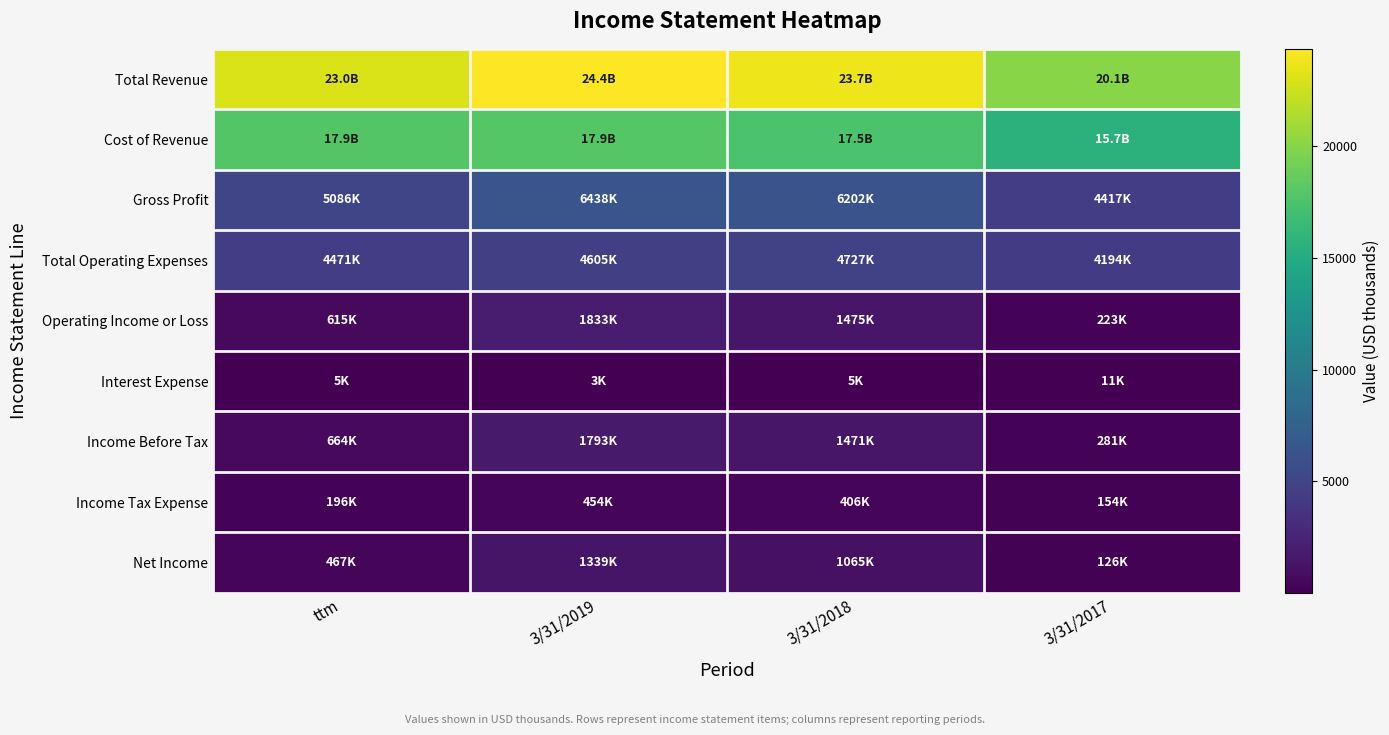

Reading left to right, what are all the values shown in this chart?

Total Revenue: ttm=22976	3/31/2019=24369	3/31/2018=23717	3/31/2017=20069
Cost of Revenue: ttm=17890	3/31/2019=17930	3/31/2018=17515	3/31/2017=15652
Gross Profit: ttm=5086	3/31/2019=6438	3/31/2018=6202	3/31/2017=4417
Total Operating Expenses: ttm=4471	3/31/2019=4605	3/31/2018=4727	3/31/2017=4194
Operating Income or Loss: ttm=615	3/31/2019=1833	3/31/2018=1475	3/31/2017=223
Interest Expense: ttm=5	3/31/2019=3	3/31/2018=5	3/31/2017=11
Income Before Tax: ttm=664	3/31/2019=1793	3/31/2018=1471	3/31/2017=281
Income Tax Expense: ttm=196	3/31/2019=454	3/31/2018=406	3/31/2017=154
Net Income: ttm=467	3/31/2019=1339	3/31/2018=1065	3/31/2017=126